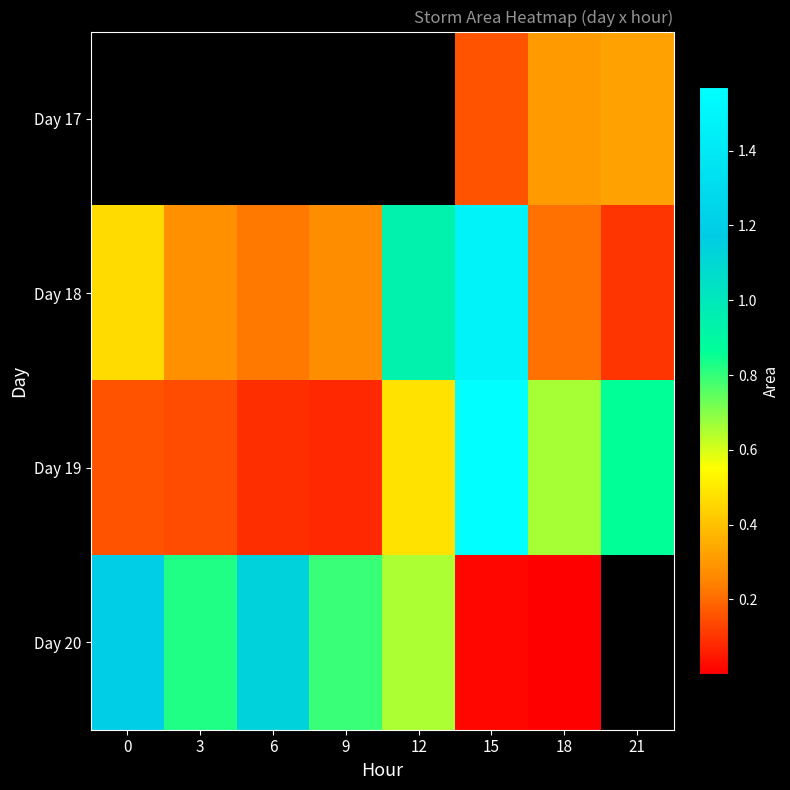

Which series has the largest total across all categories?

Day 19